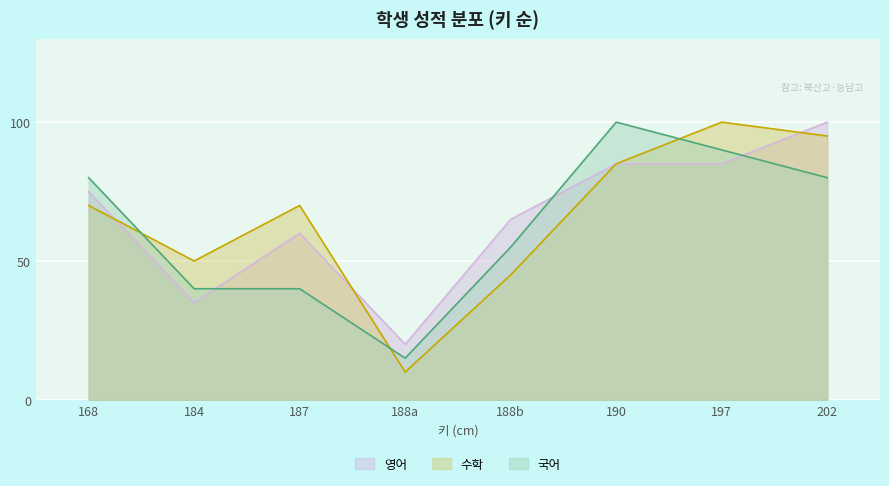

What is the difference between the maximum and minimum values in the 수학 series?

90